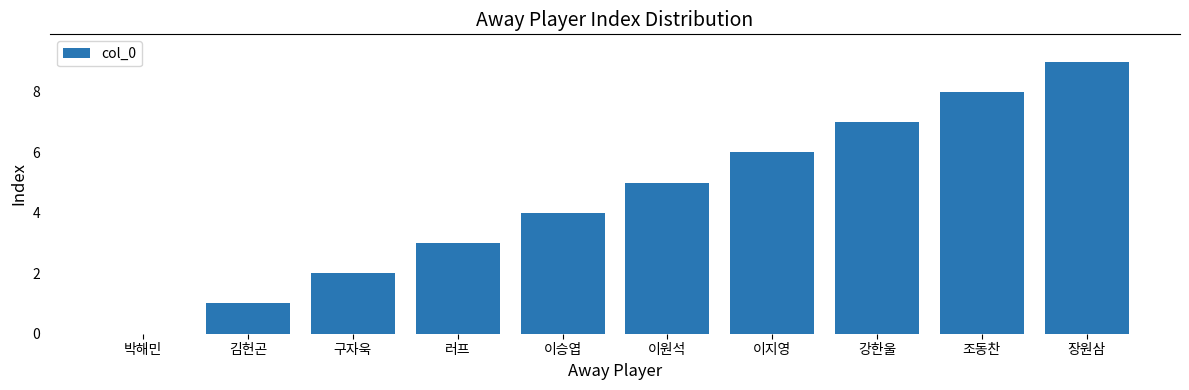

What is the sum of all values?

45